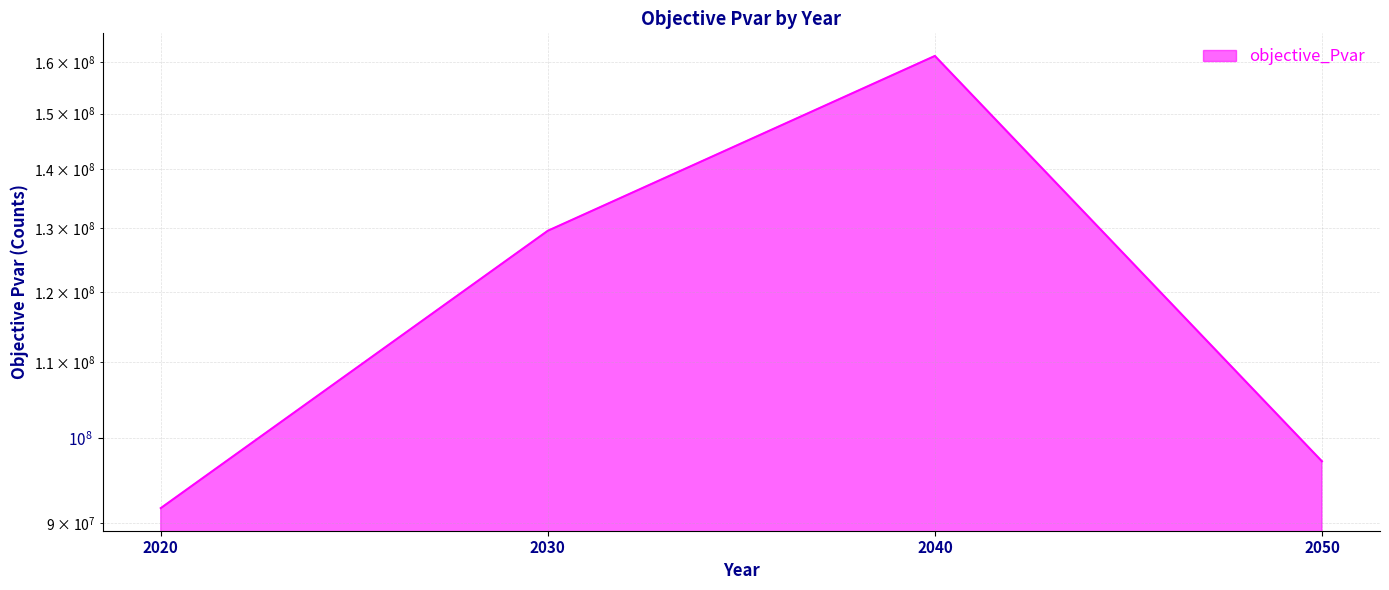

Reading right to left, what are all the values shown in this chart?

2050=97178917.3	2040=161175530.0	2030=129579905.2	2020=91662874.6